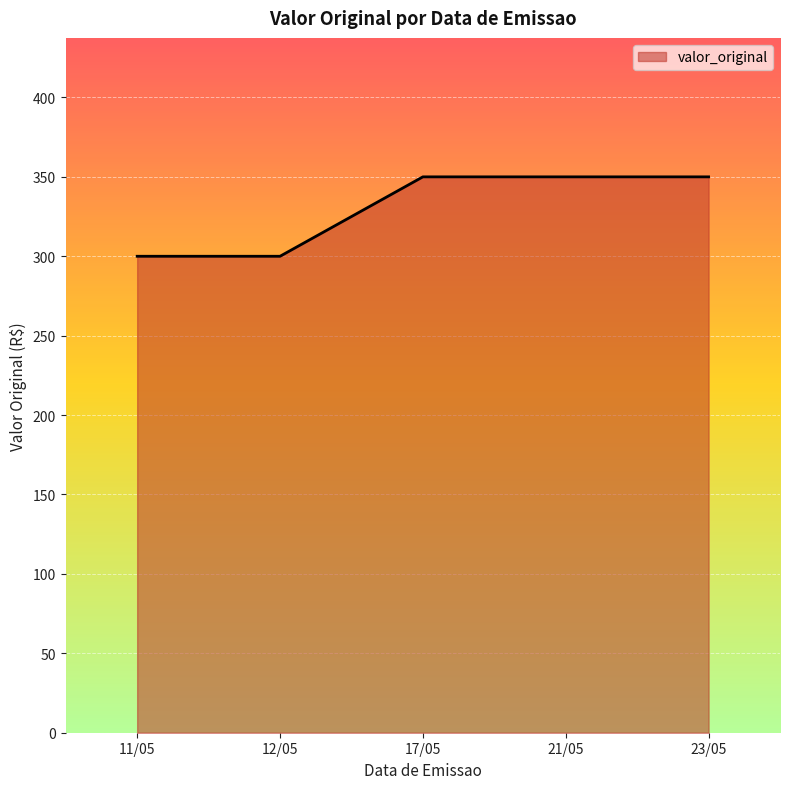

What is the change in value from 12/05 to 21/05?

+50